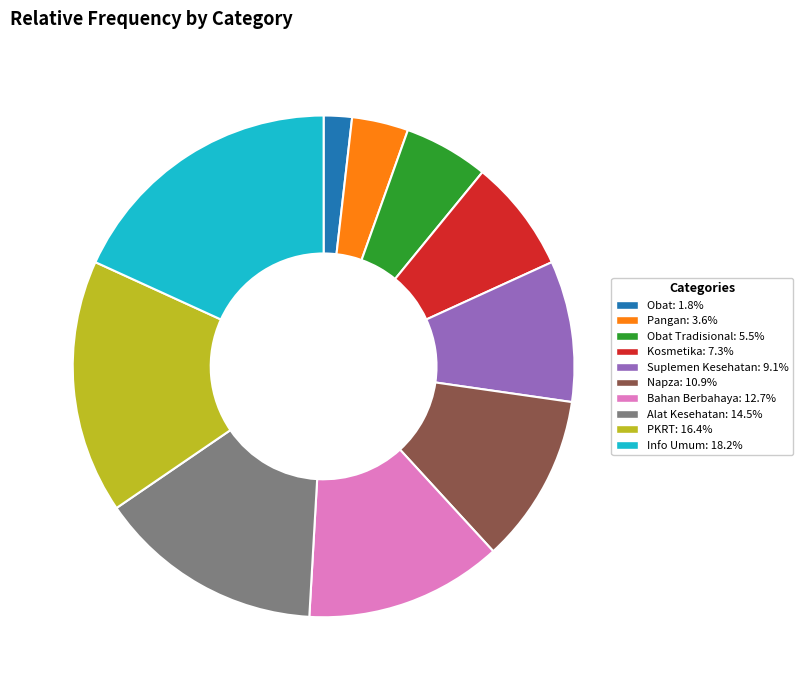

Does any single category account for the majority?

No